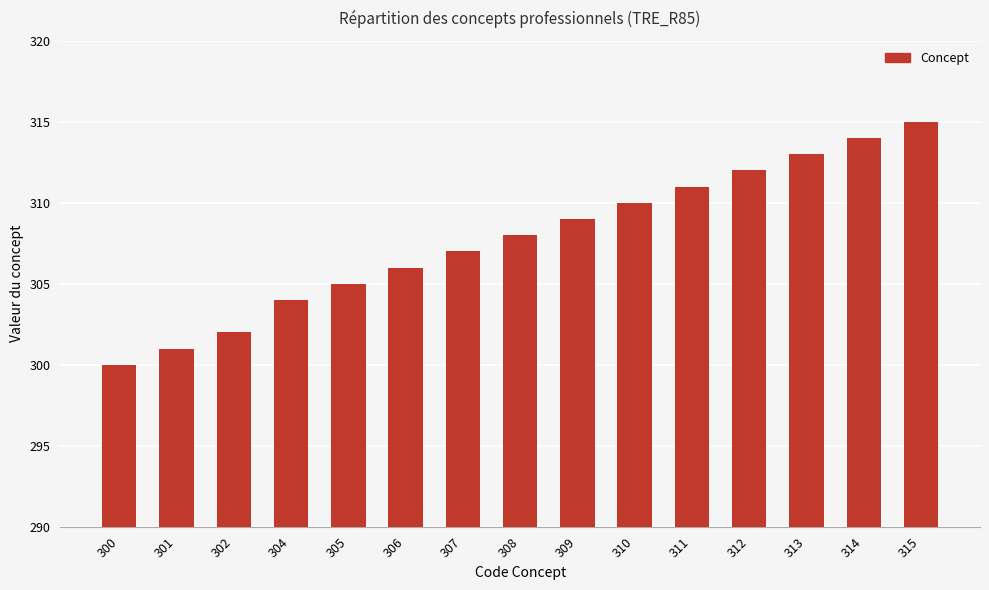

Does the chart contain any negative values?

No